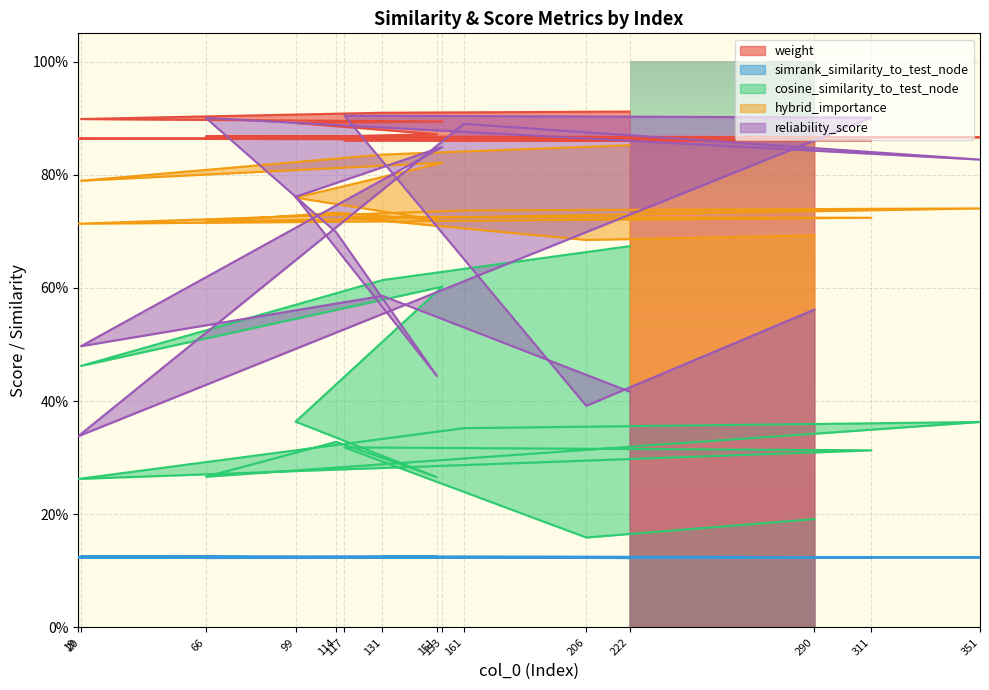

What are all the series names shown in the legend?

weight, simrank_similarity_to_test_node, cosine_similarity_to_test_node, hybrid_importance, reliability_score